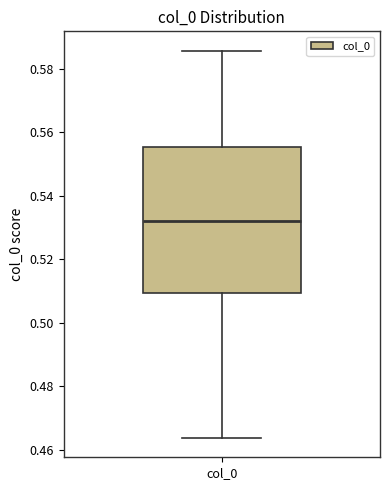

Transcribe this box plot: give where the median line is, the range the box spans, and where the two whiskers end, as read against the y-axis. The values are not printed on the chart, so give them approximately, as read against the axis.

median 0.532, box 0.510 to 0.556, whiskers 0.464 to 0.586